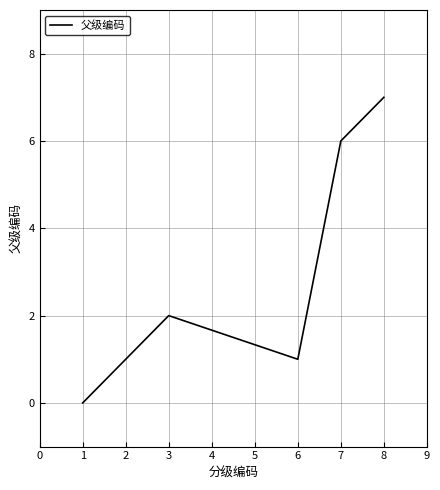

What is the sum of all values?

17